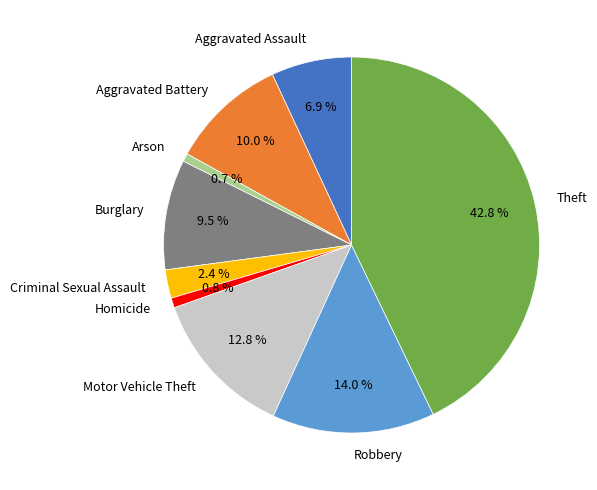

Between Arson and Theft, which is larger?

Theft